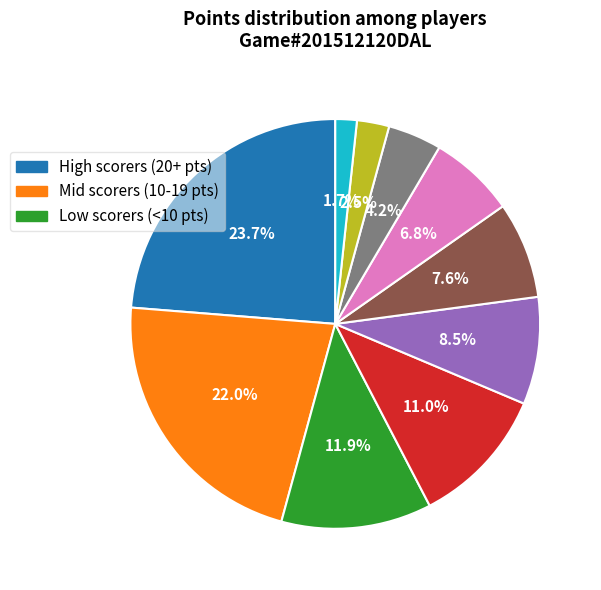

Is there a majority slice in this chart?

No